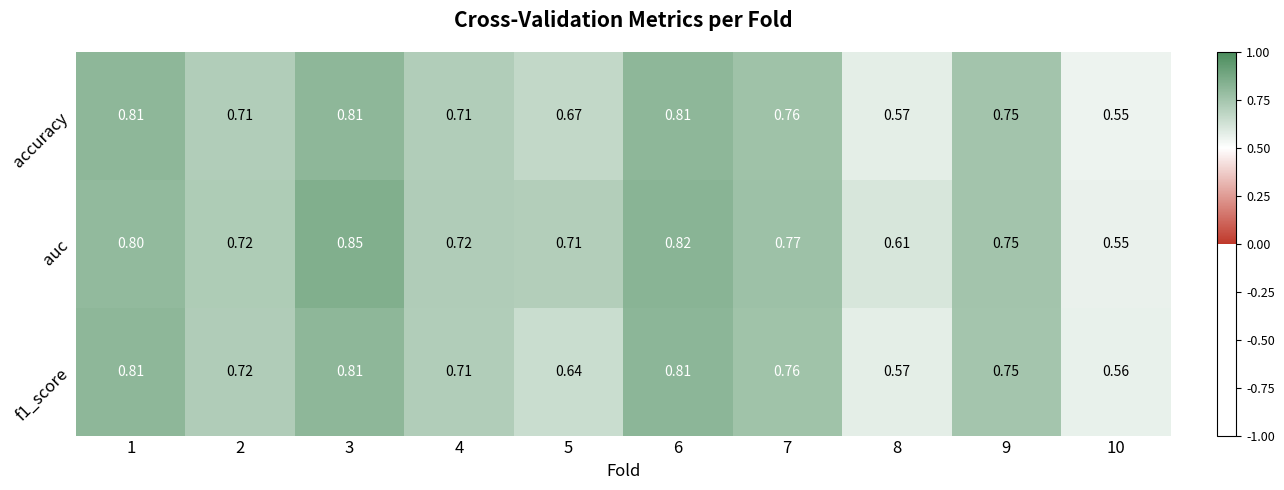

Which series has the widest spread of values?

auc